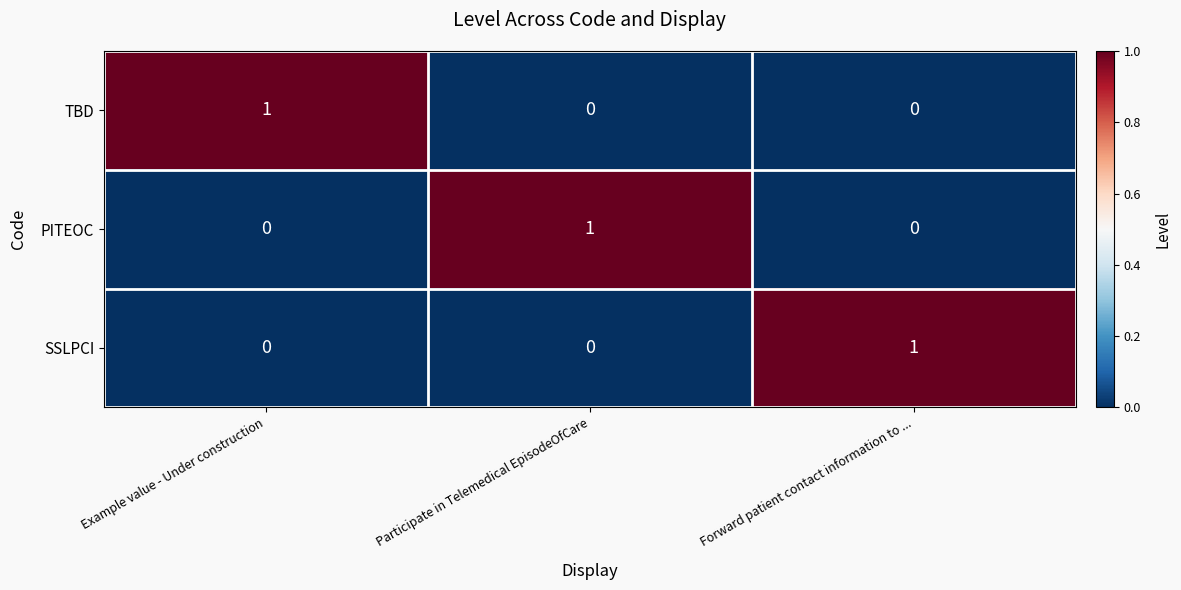

Is it true that TBD equals 0 at Forward patient contact information to ...?

True